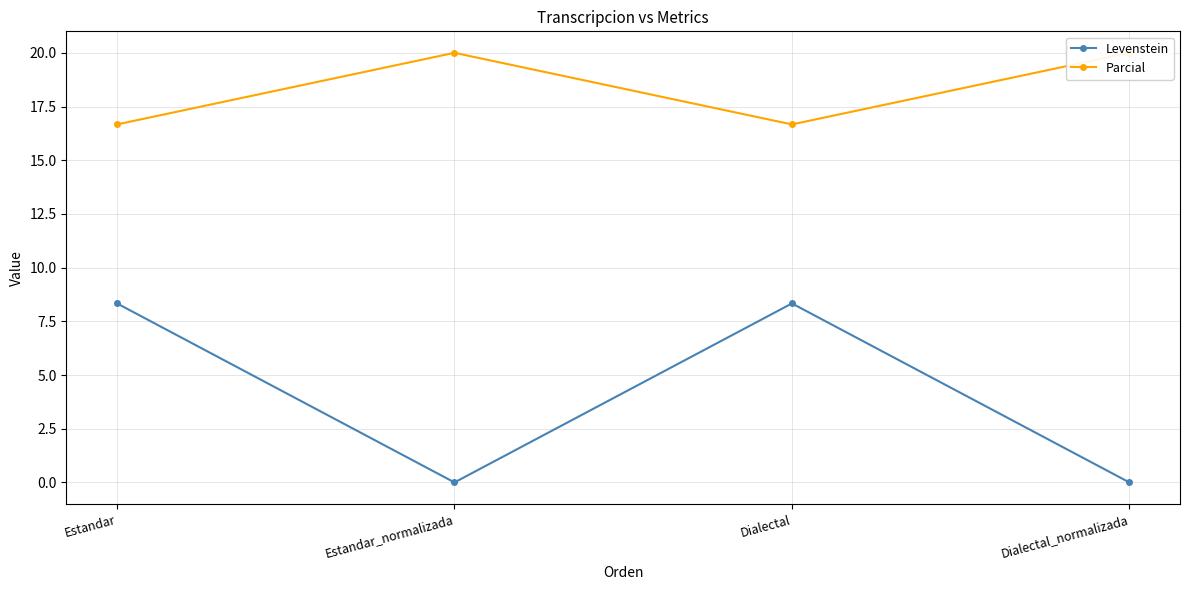

Does the chart have visible grid lines?

Yes